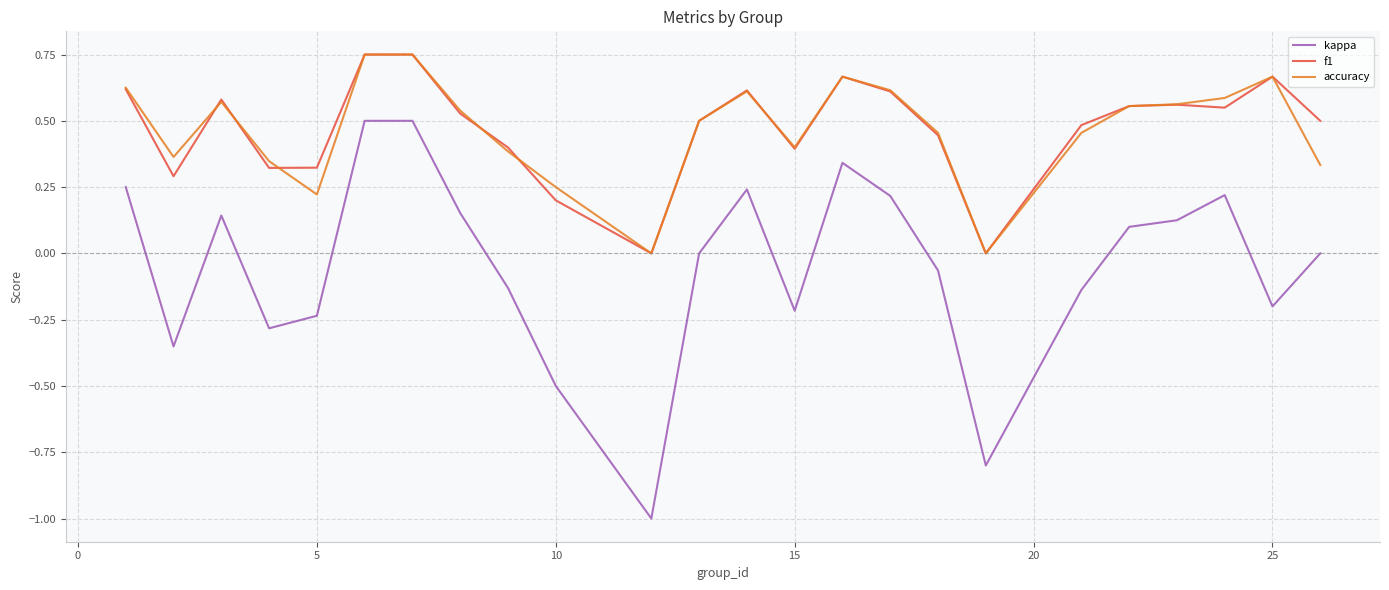

Which series has the widest spread of values?

kappa